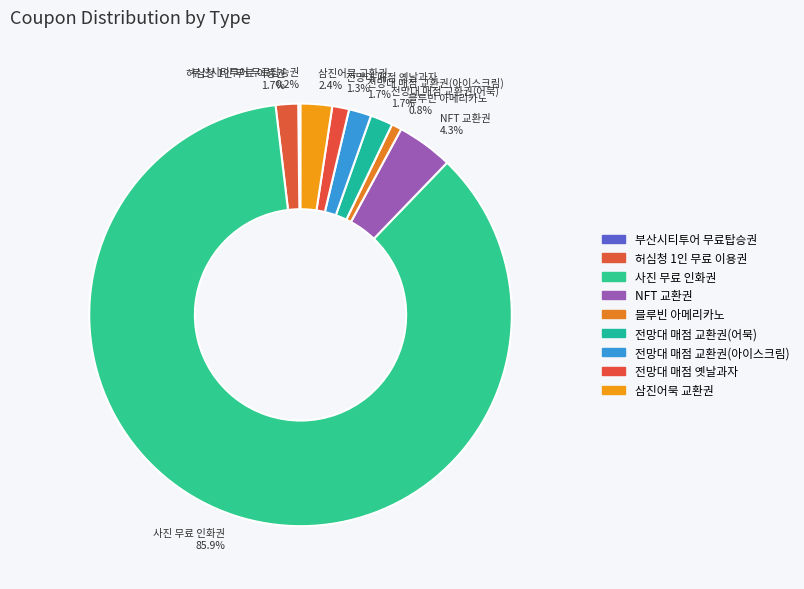

Between 사진 무료 인화권 and 전망대 매점 교환권(어묵), which is larger?

사진 무료 인화권